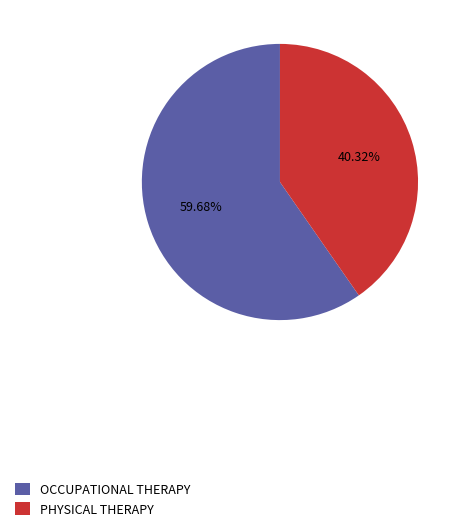

Approximately how many times larger is the value at PHYSICAL THERAPY compared to OCCUPATIONAL THERAPY?

0.7